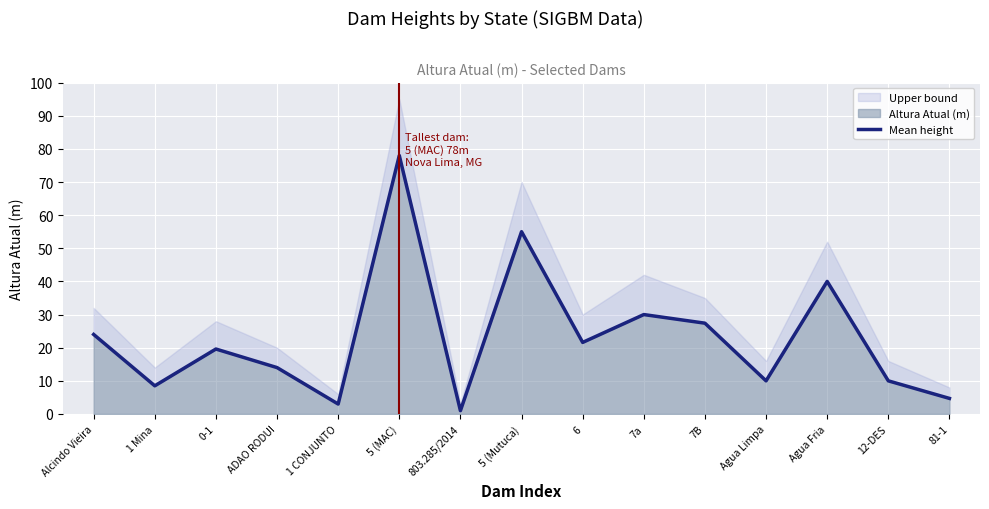

Where is the first local maximum?

0-1